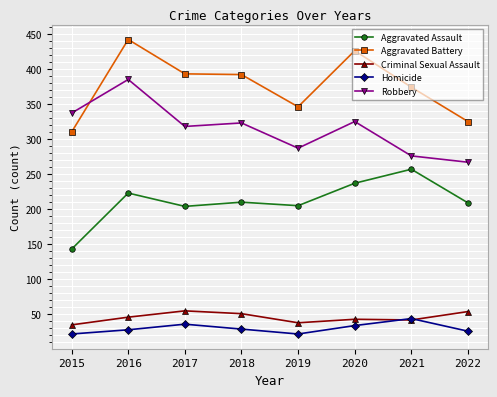

True or false: Aggravated Assault and Aggravated Battery cross at least once.

False